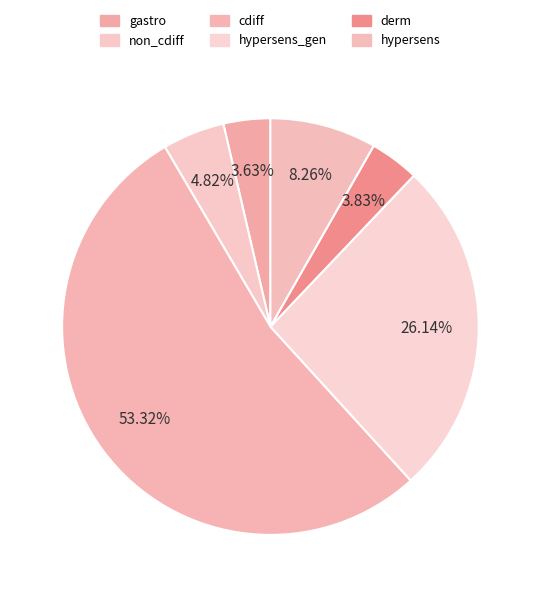

To the nearest percent, what is the average slice percentage?

17%